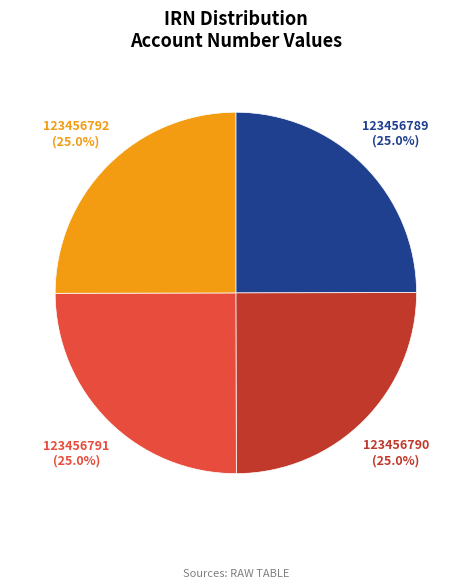

Approximately how many times larger is the value at 123456791 compared to 123456789?

1.0